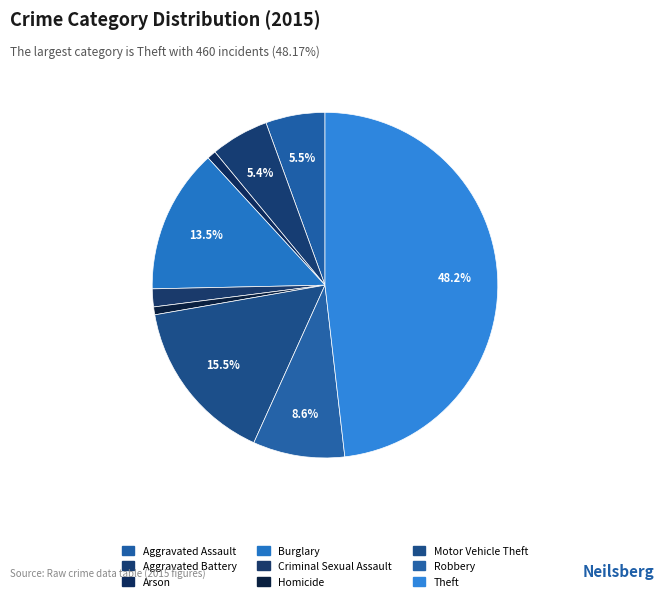

How many segments does this pie chart have?

9